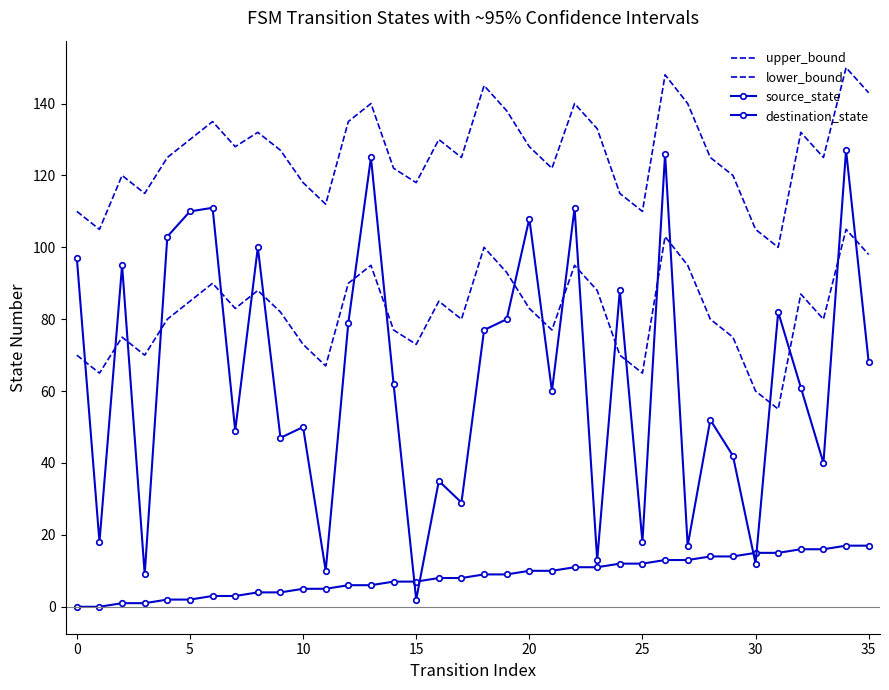

Reading left to right, what are all the values shown in this chart?

upper_bound: 110	105	120	115	125	130	135	128	132	127	118	112	135	140	122	118	130	125	145	138	128	122	140	133	115	110	148	140	125	120	105	100	132	125	150	143
lower_bound: 70	65	75	70	80	85	90	83	88	82	73	67	90	95	77	73	85	80	100	93	83	77	95	88	70	65	103	95	80	75	60	55	87	80	105	98
source_state: 0	0	1	1	2	2	3	3	4	4	5	5	6	6	7	7	8	8	9	9	10	10	11	11	12	12	13	13	14	14	15	15	16	16	17	17
destination_state: 97	18	95	9	103	110	111	49	100	47	50	10	79	125	62	2	35	29	77	80	108	60	111	13	88	18	126	17	52	42	12	82	61	40	127	68